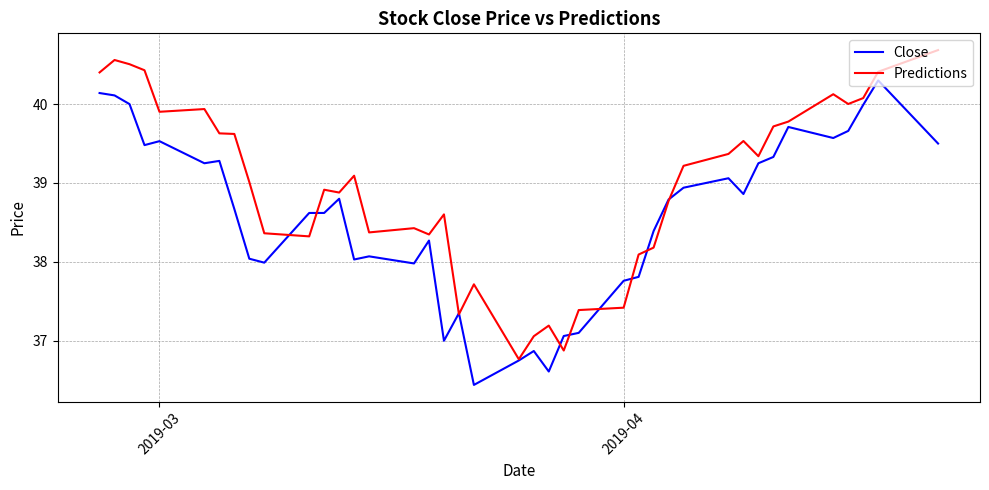

What is the difference between the second highest and minimum values in the Close series?

3.7